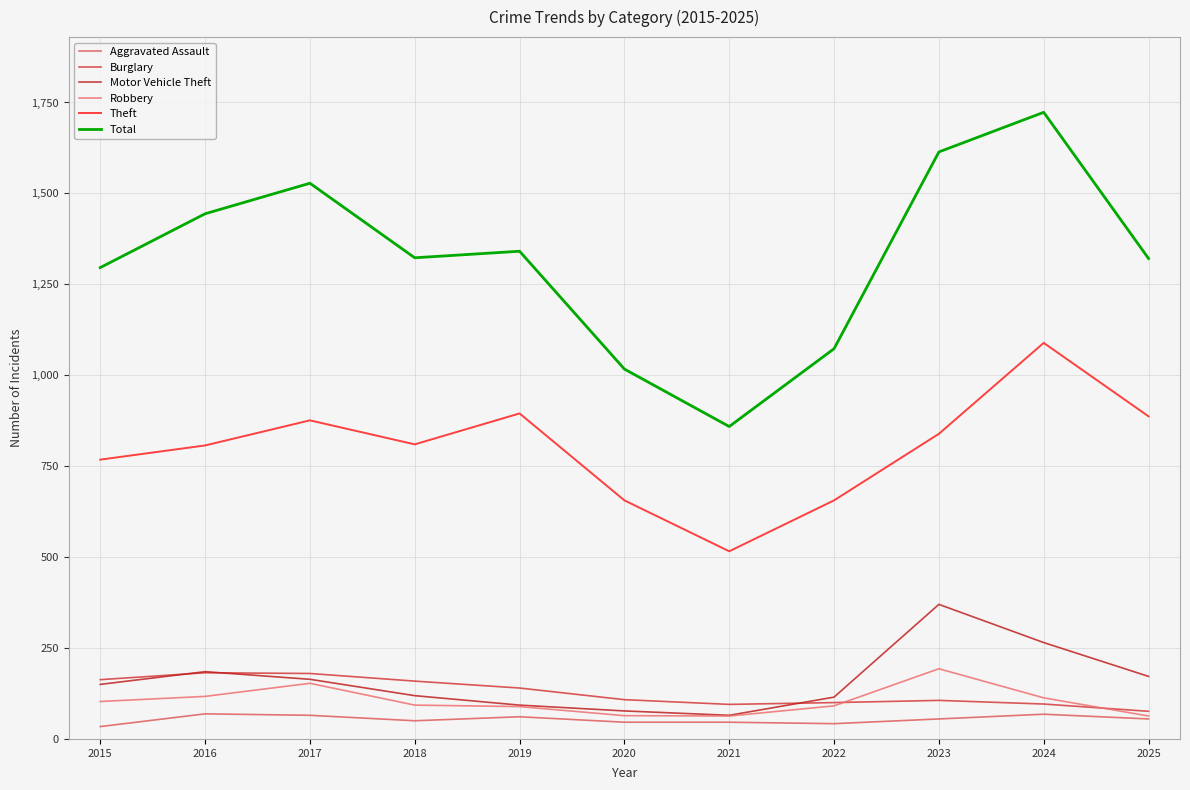

Which label corresponds to the largest value in the chart?

2024